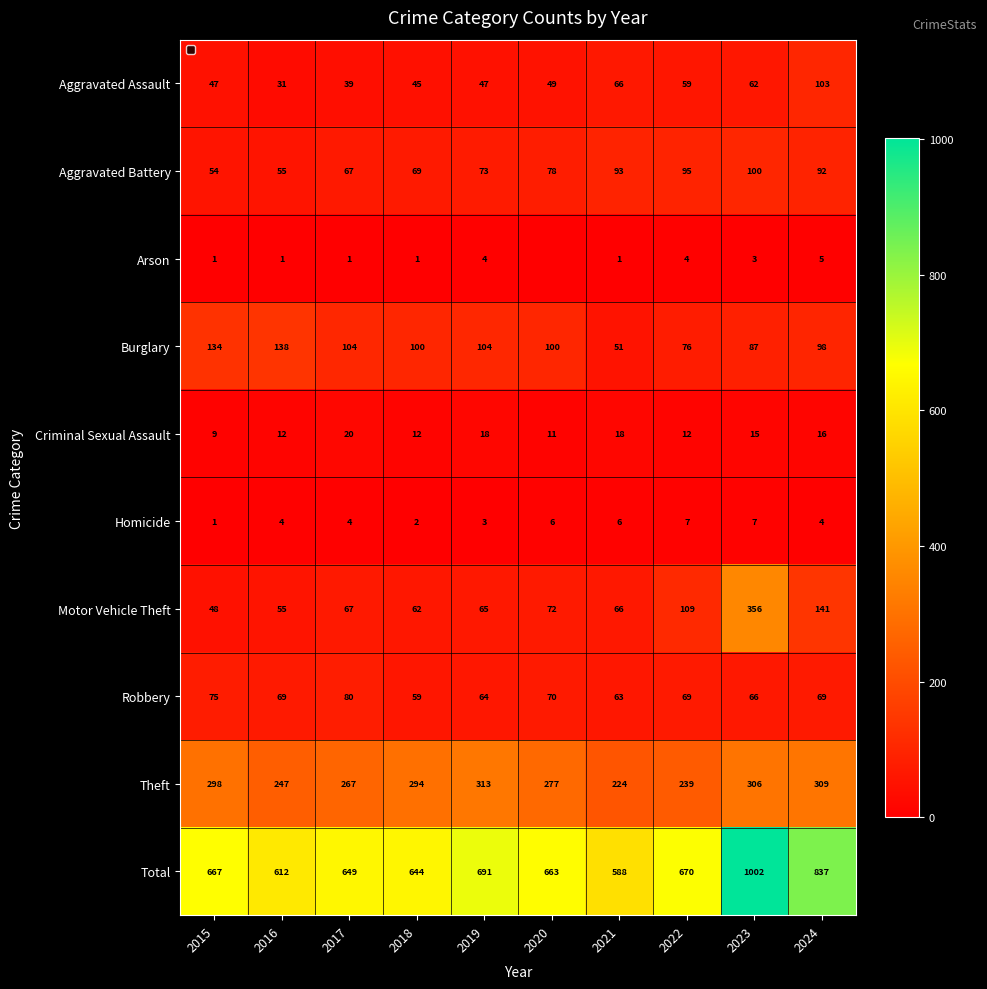

What is the minimum value for Criminal Sexual Assault?

9